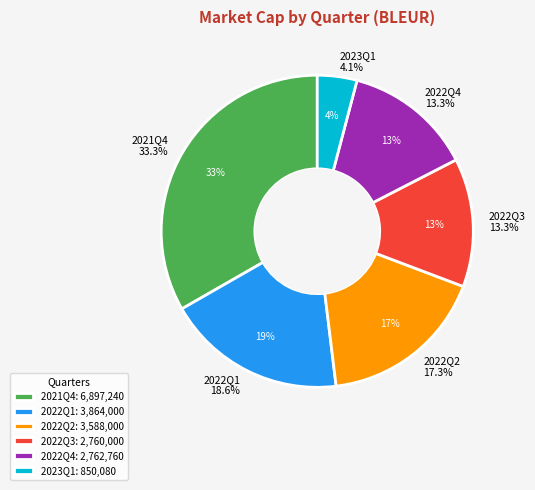

What percentage do 2022Q1 and 2022Q2 together represent?

36.0%